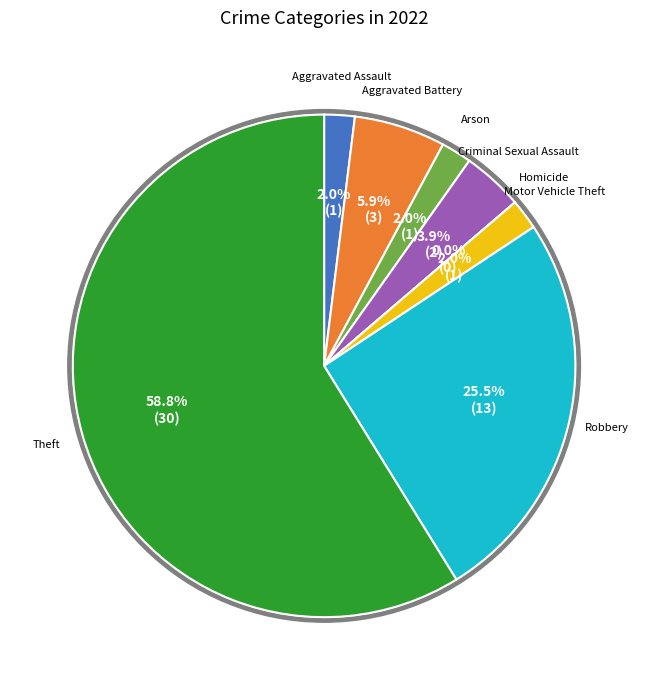

How many slices are in this pie chart?

8